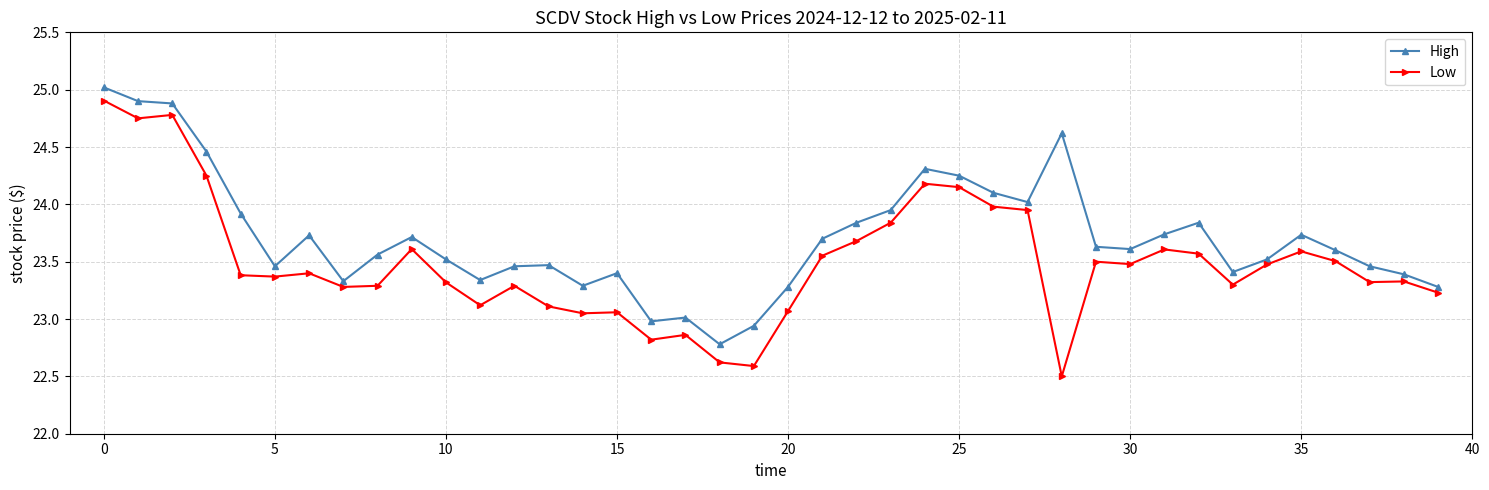

What is the value of the High point at the 1st from the left?

25.0